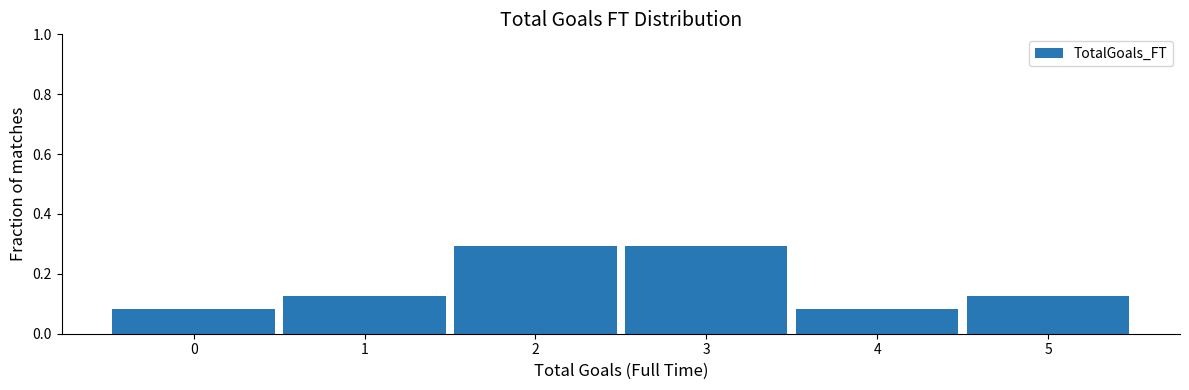

Reading left to right, transcribe this chart: for each bar, give the range it covers on the x-axis and its height. The values are not printed on the chart, so give them approximately, as read against the axis.

-0.5 to 0.5: 0.08
0.5 to 1.5: 0.12
1.5 to 2.5: 0.30
2.5 to 3.5: 0.30
3.5 to 4.5: 0.08
4.5 to 5.5: 0.12